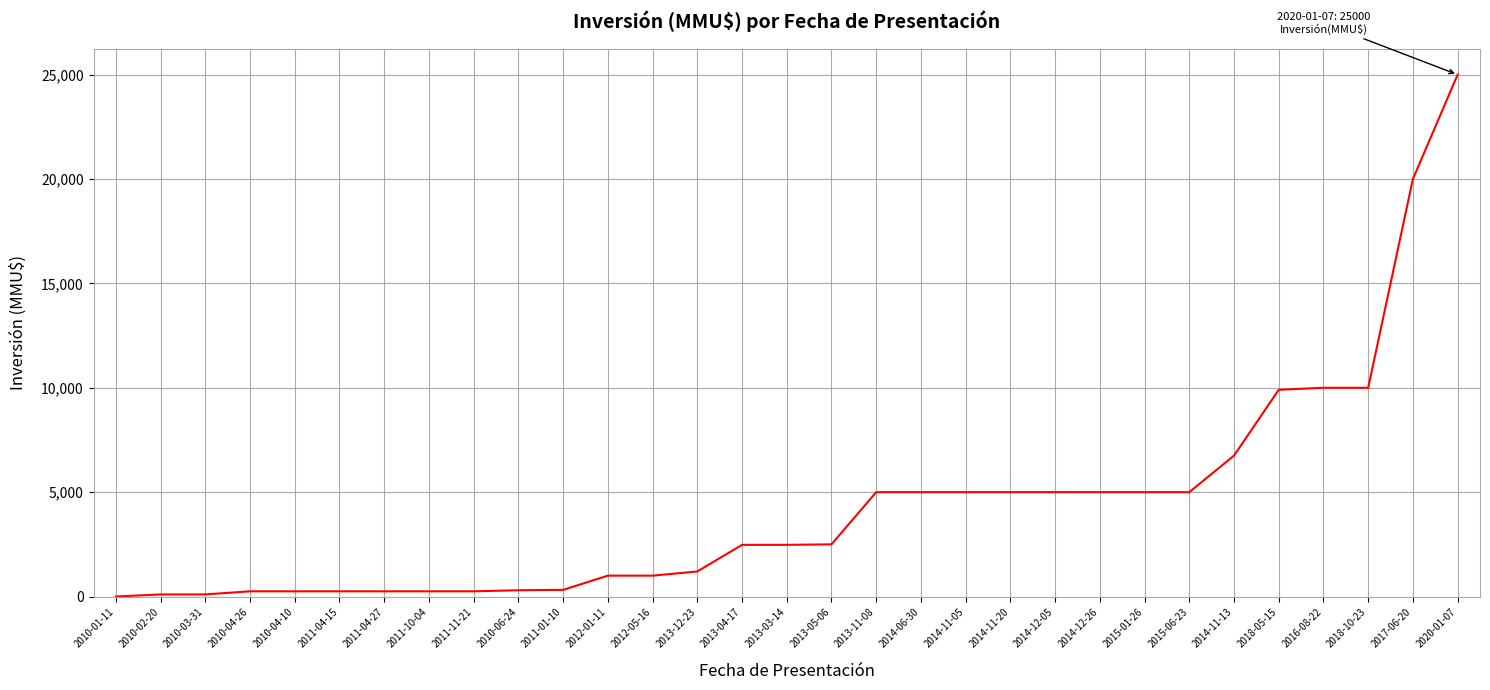

What is the greatest value displayed?

25000